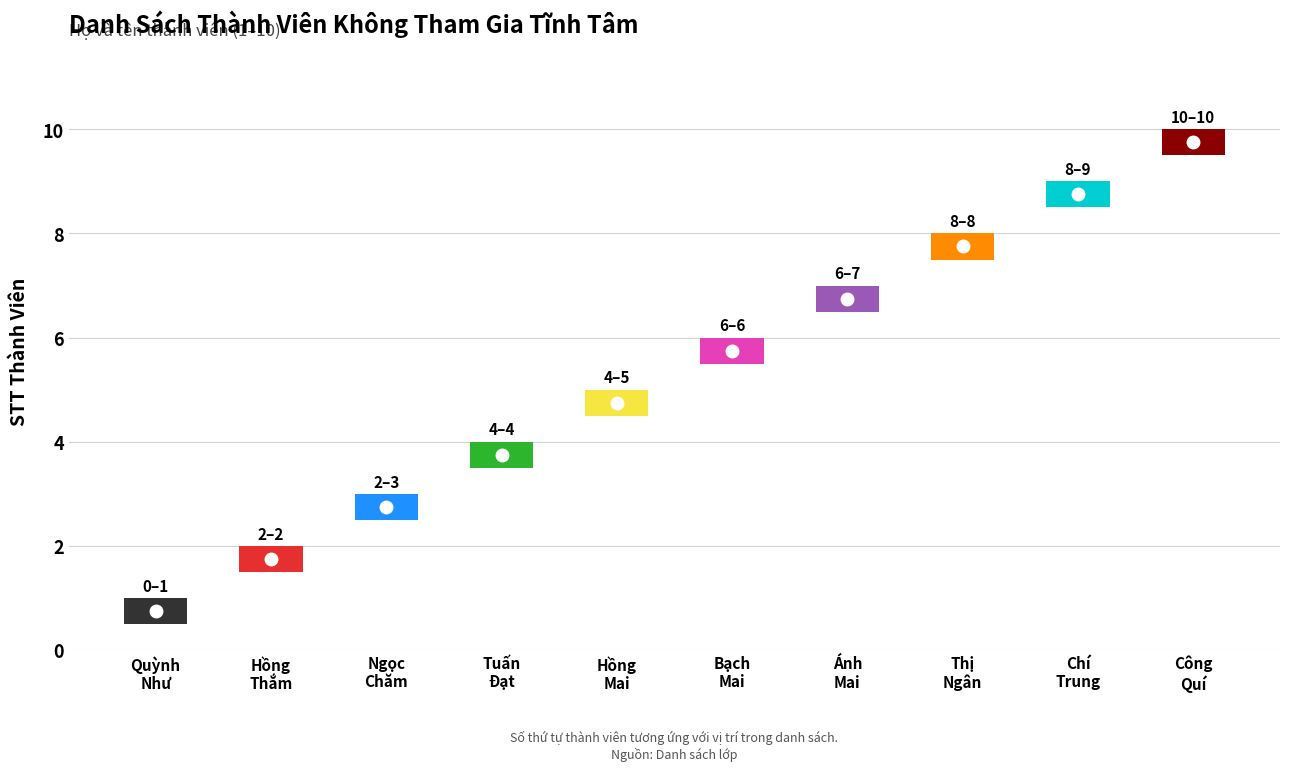

Count the number of data series in this chart.

1